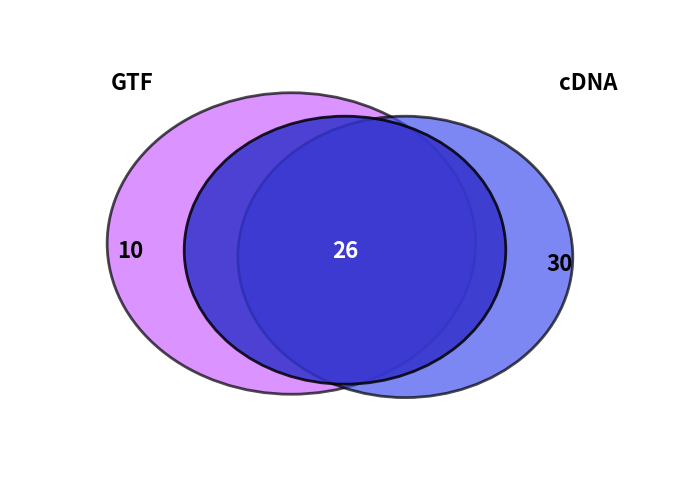

Is it true that 訓練經辦 is 21% of the pie?

False